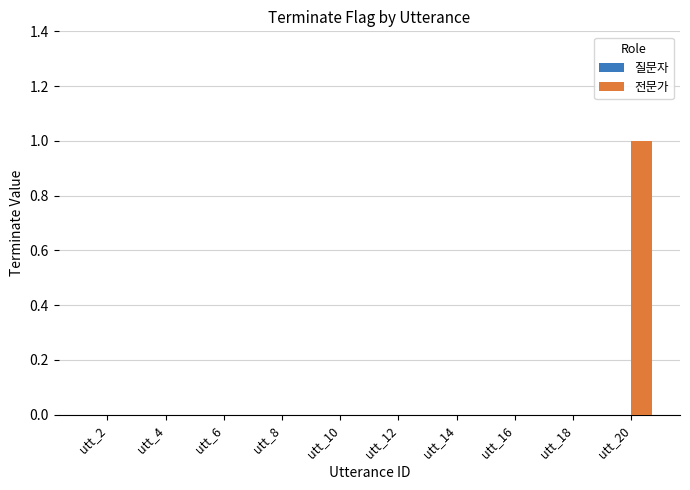

Are the bars horizontal?

No